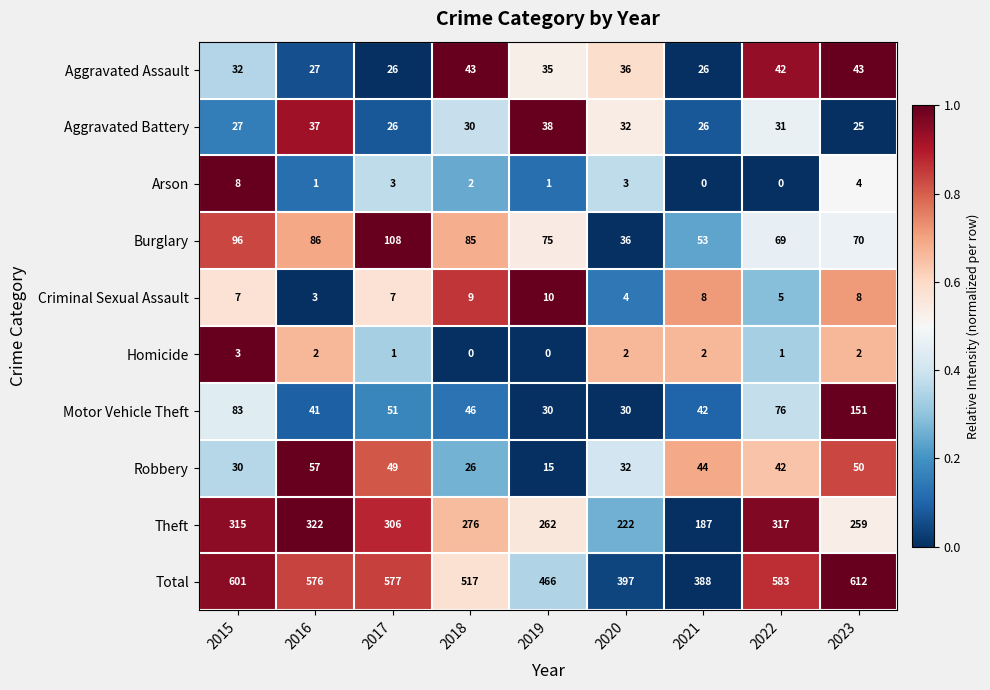

Which label corresponds to the largest value in the chart?

2023